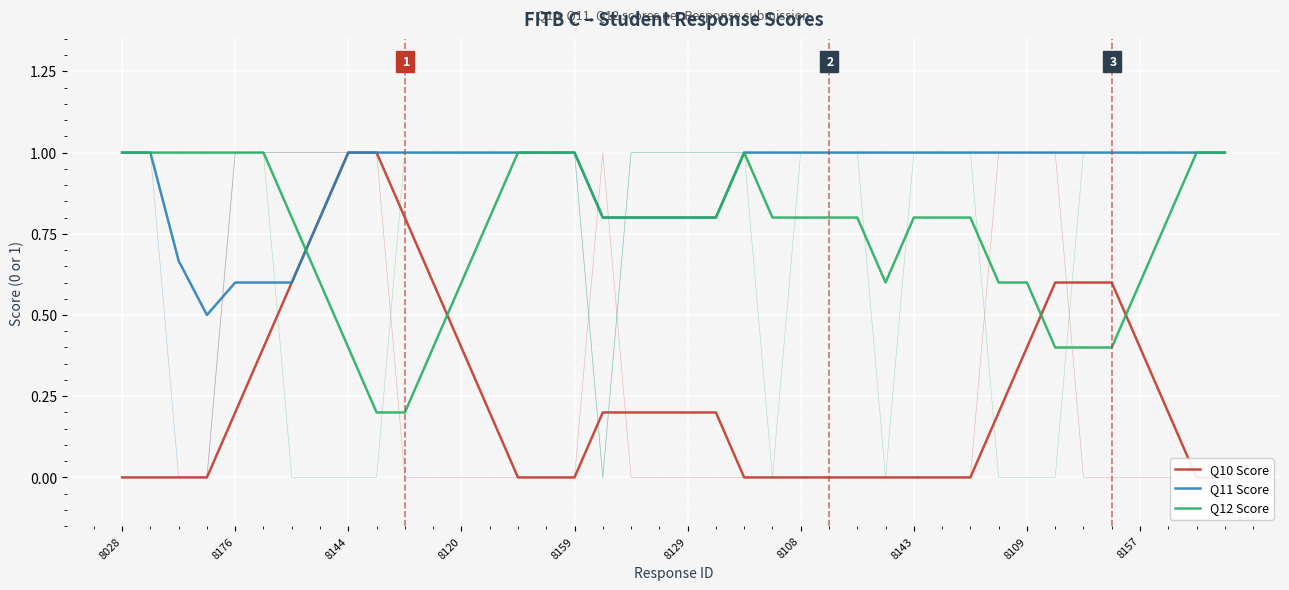

Between 11 and 16, which series saw the biggest shift?

Q10 Score